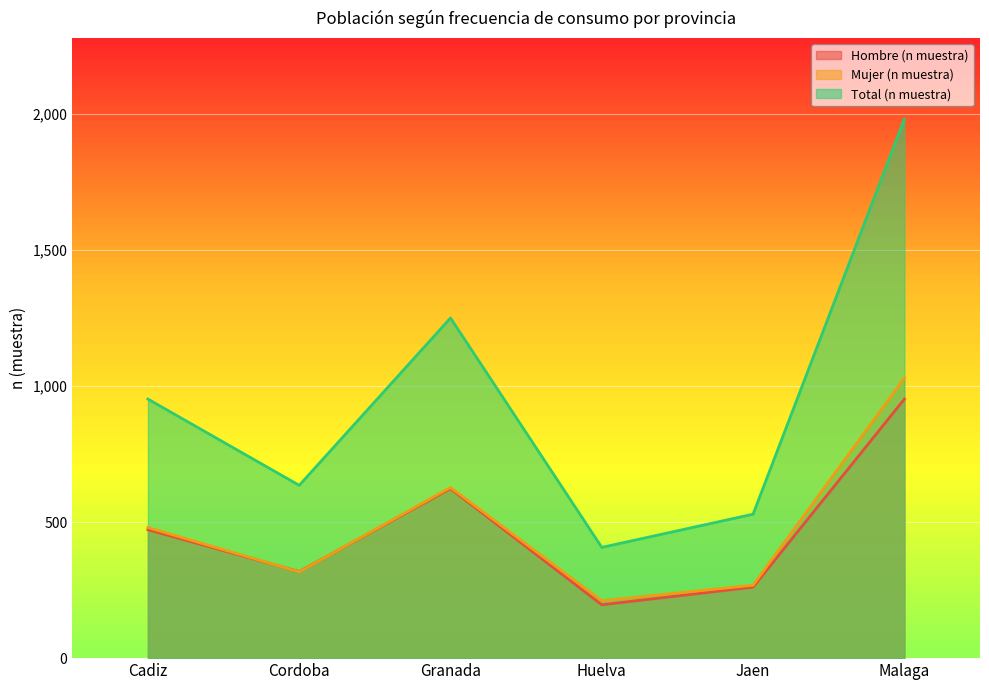

Rank the categories by Total (n muestra) value from highest to lowest.

Malaga, Granada, Cadiz, Cordoba, Jaen, Huelva